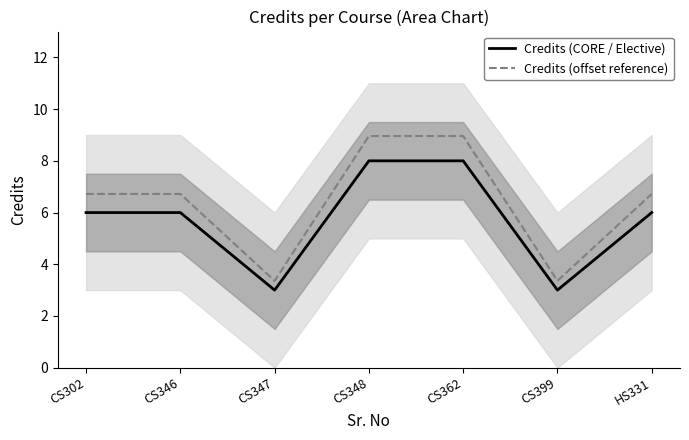

True or false: Credits (offset reference) and Credits (CORE / Elective) intersect in this chart.

False